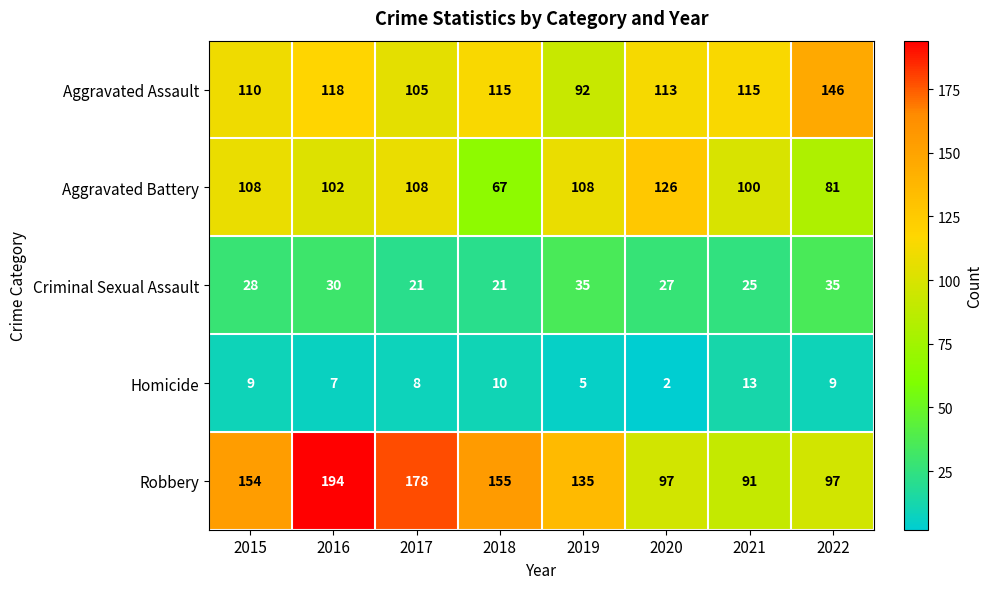

At which category does the chart reach its peak across all series?

2016